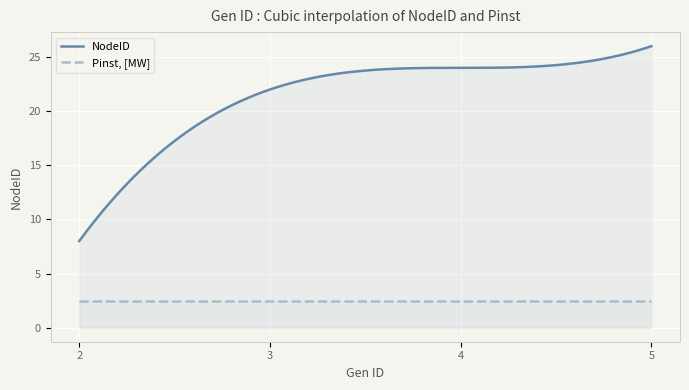

What is the spread (max minus min) of values at 4?

21.5